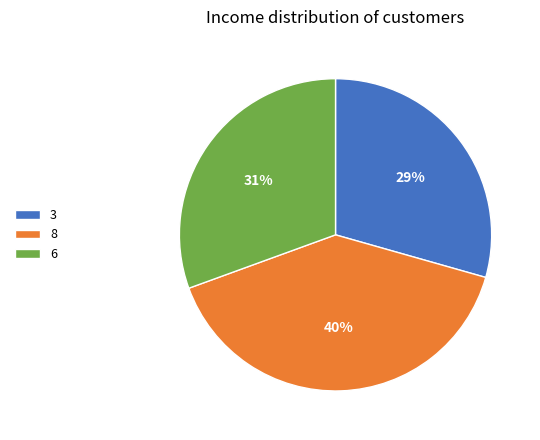

Is the sum of 6 and 3 greater than half?

Yes